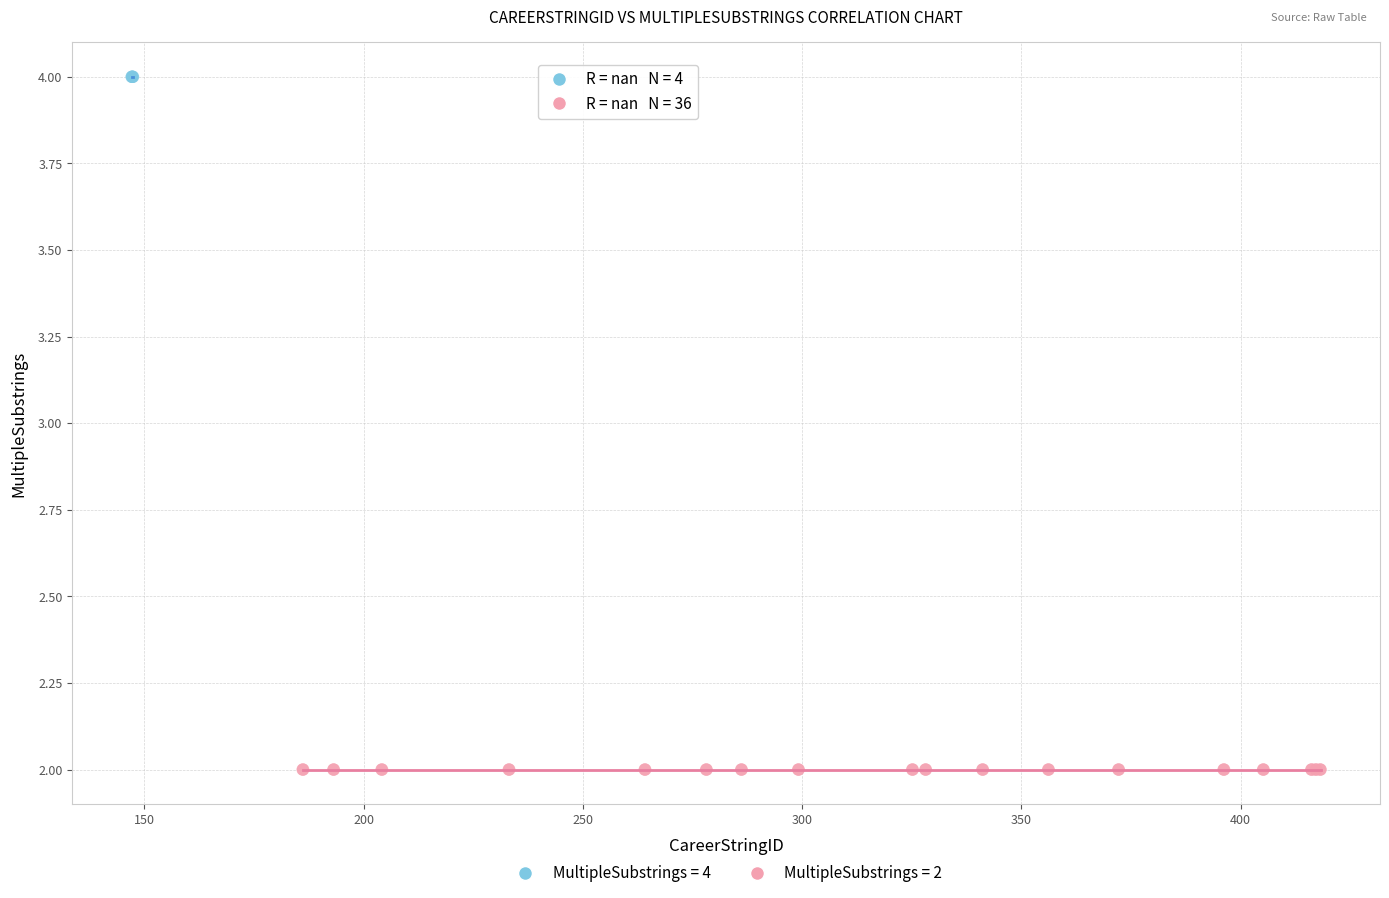

Which series reaches the maximum Y coordinate?

MultipleSubstrings = 4